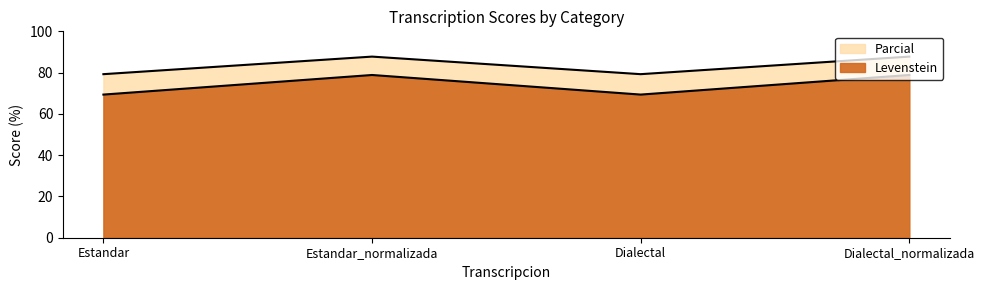

True or false: Parcial and Levenstein cross at least once.

False